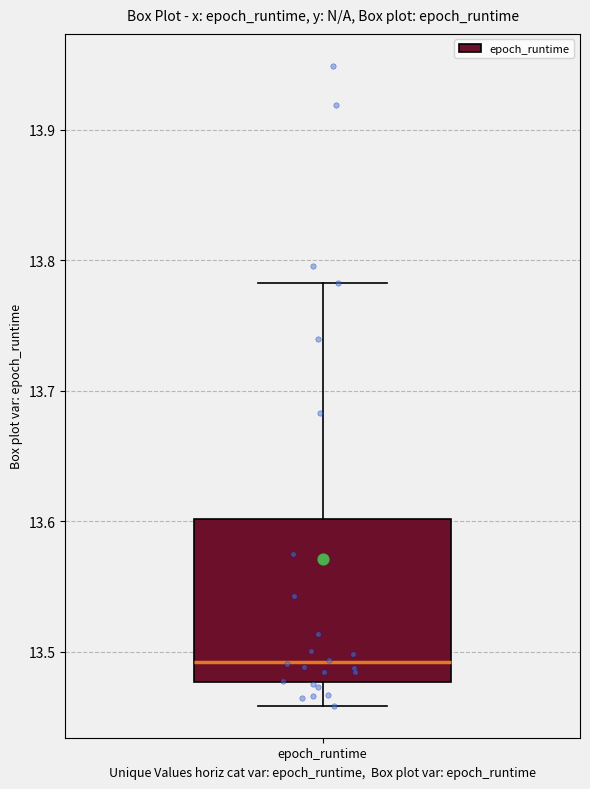

Read this box plot against the y-axis: the position of the median line, the range covered by the box, and the ends of both whiskers. The values are not printed on the chart, so give them approximately, as read against the axis.

median 13.49, box 13.48 to 13.60, whiskers 13.46 to 13.78